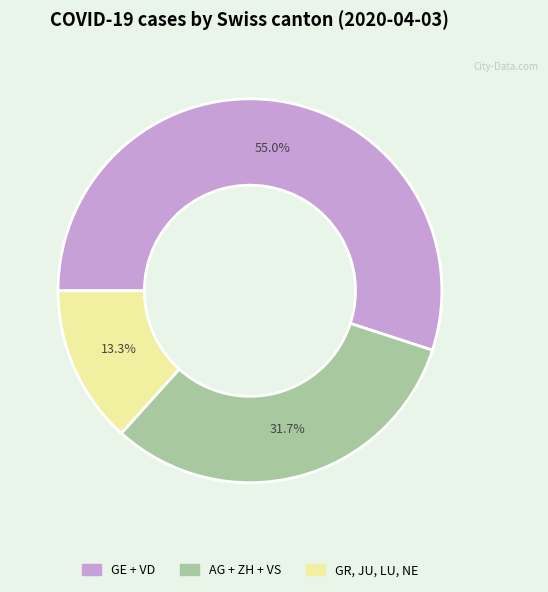

Does any single category account for the majority?

Yes